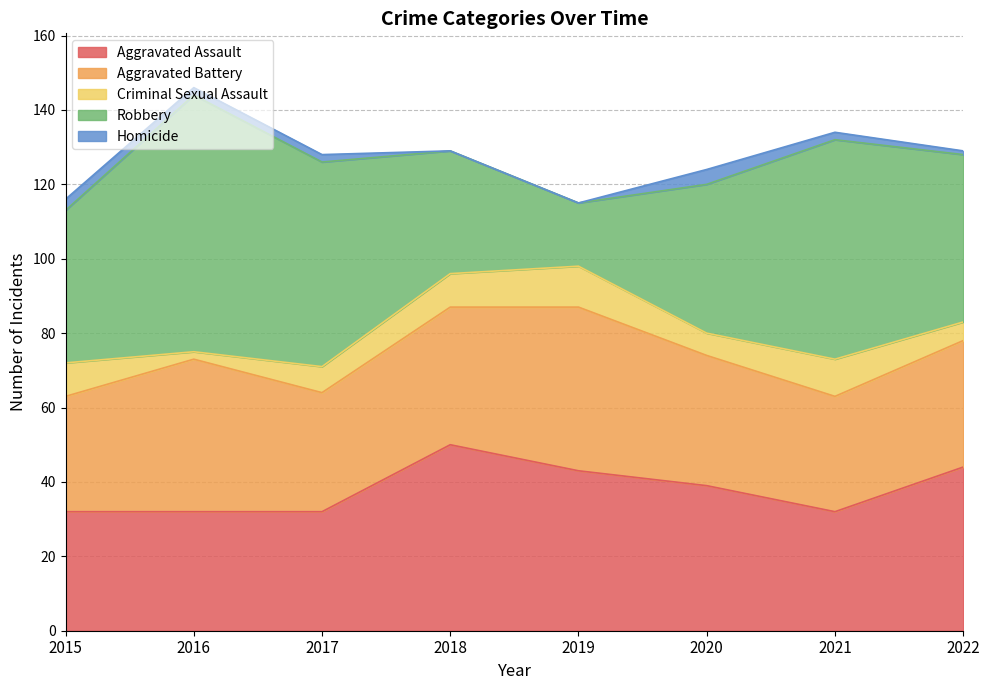

True or false: Criminal Sexual Assault and Aggravated Battery intersect in this chart.

False